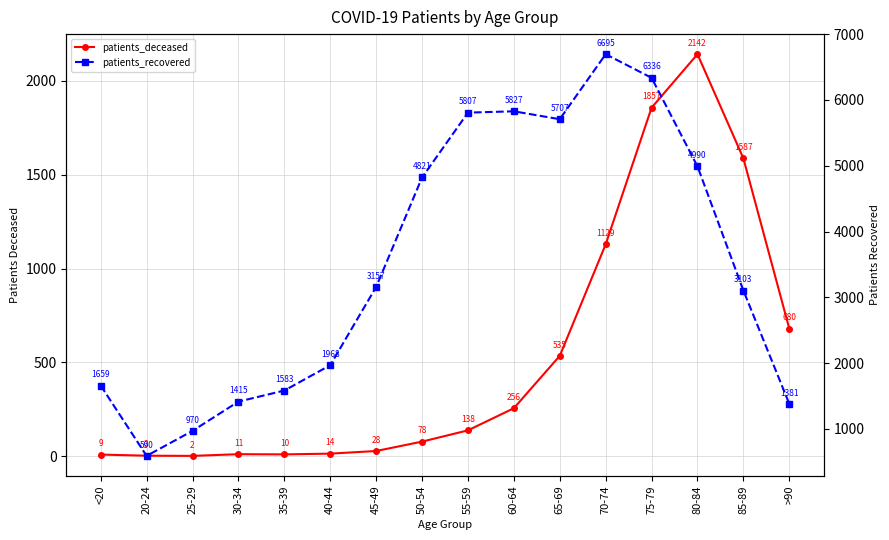

What is the difference between the highest and lowest values at 25-29?

968